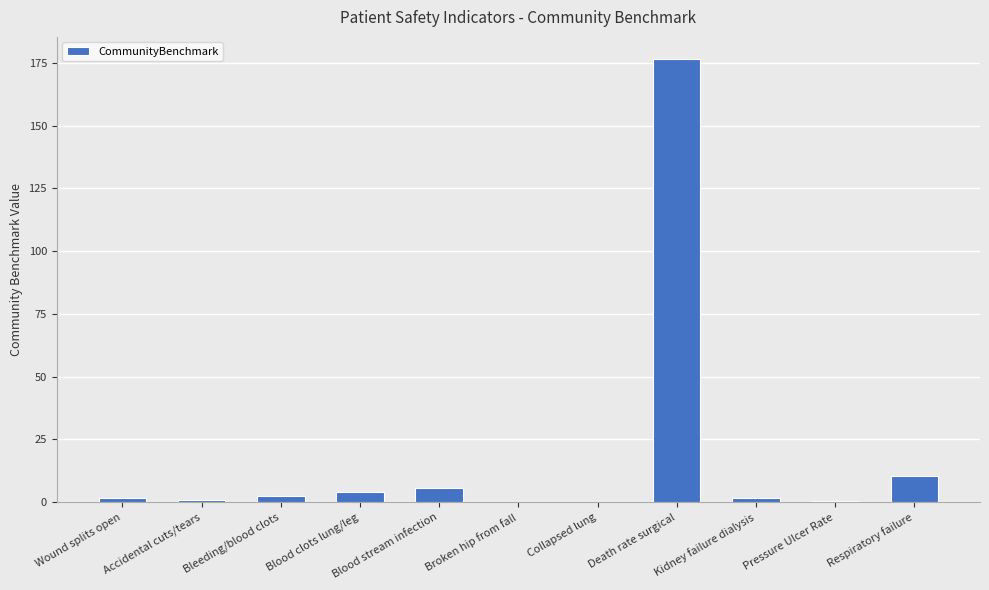

Count the number of categories in the chart.

11